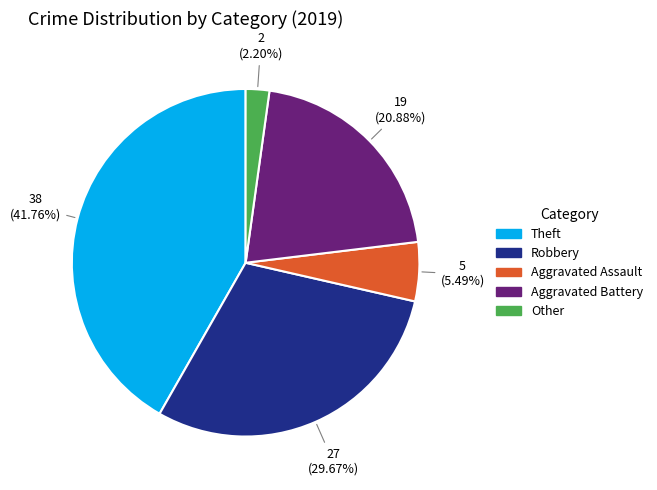

Combined, do Robbery and Other account for over 50%?

No